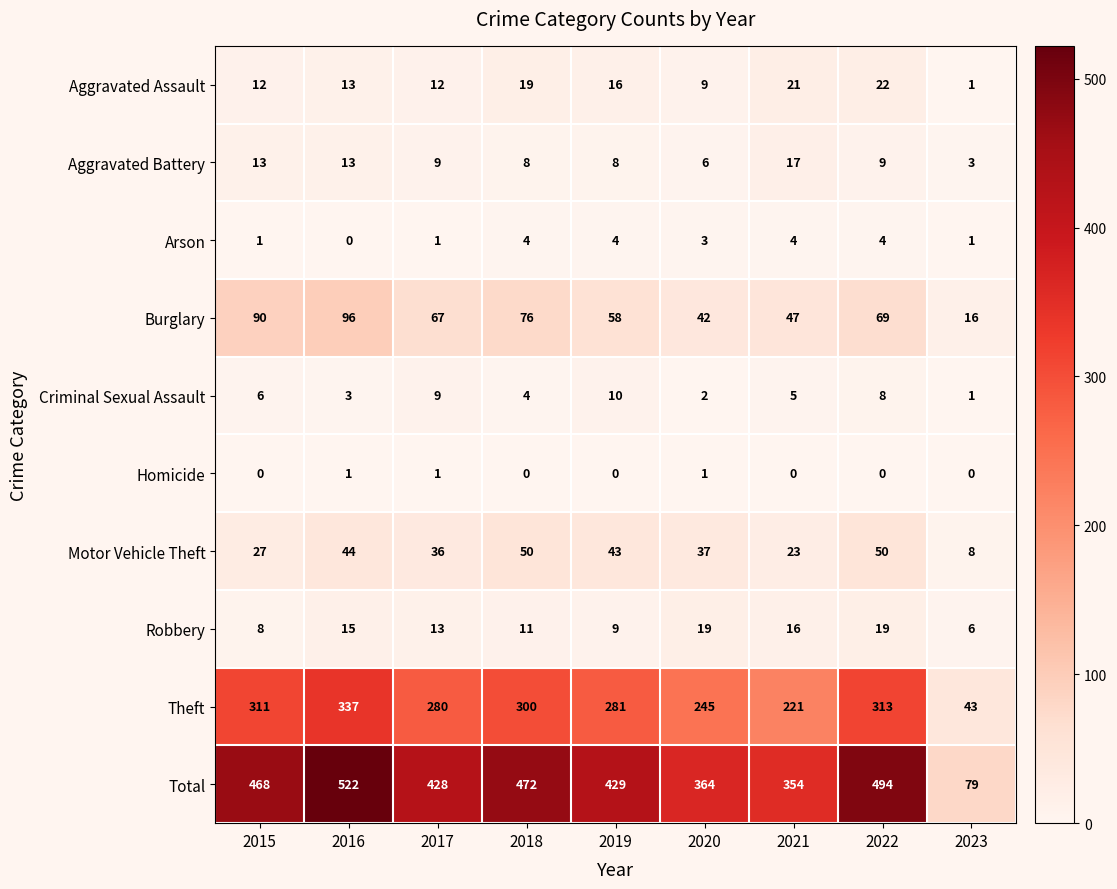

The Homicide series shows 0 at 2019. True or false?

True